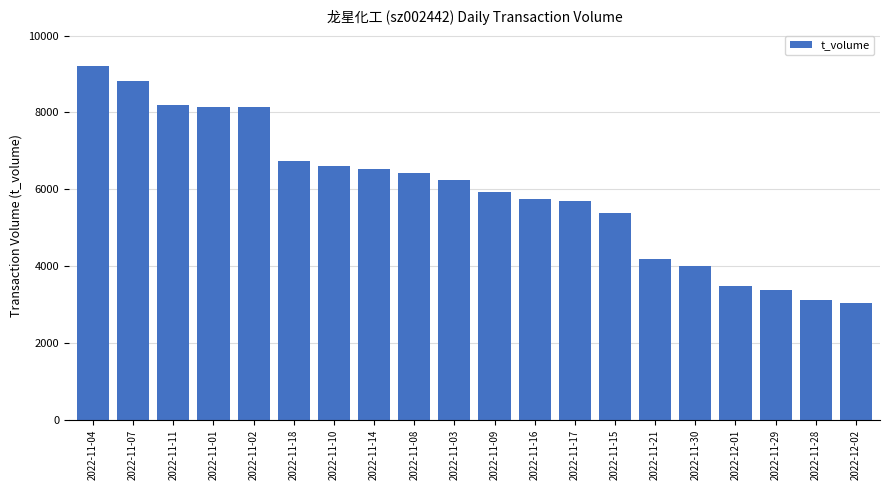

What is the difference between the values at 2022-11-29 and 2022-11-02?

4751